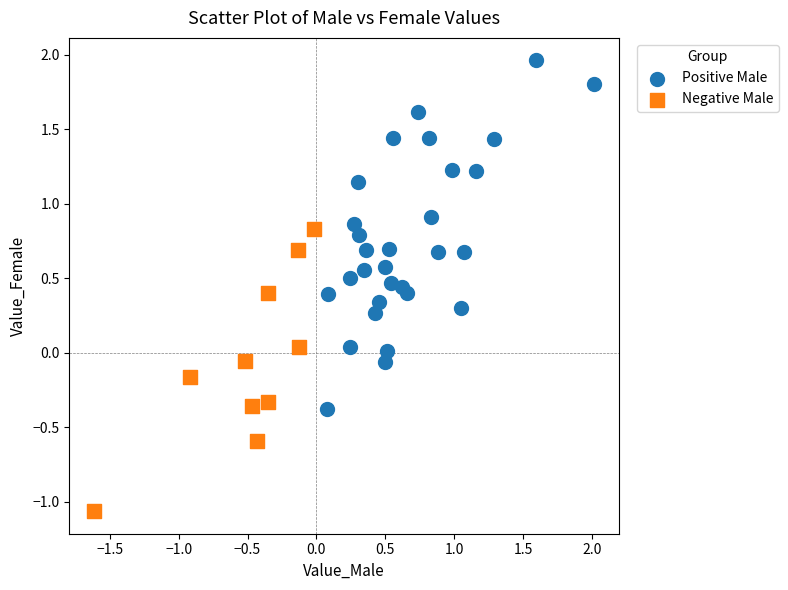

Which series reaches the minimum Y coordinate?

Negative Male